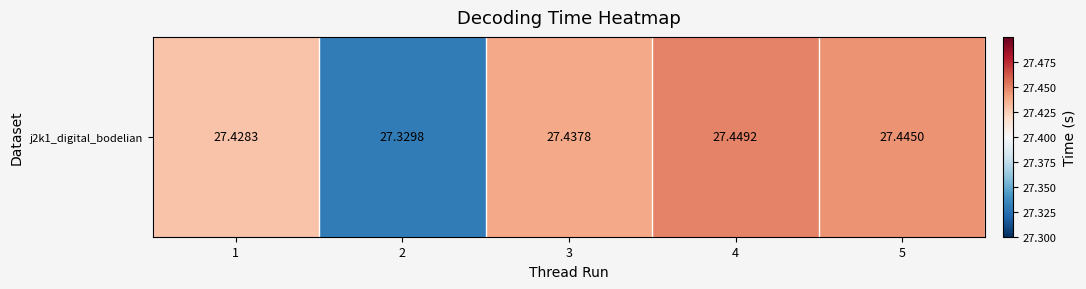

Rank the categories by value from highest to lowest.

4, 5, 3, 1, 2